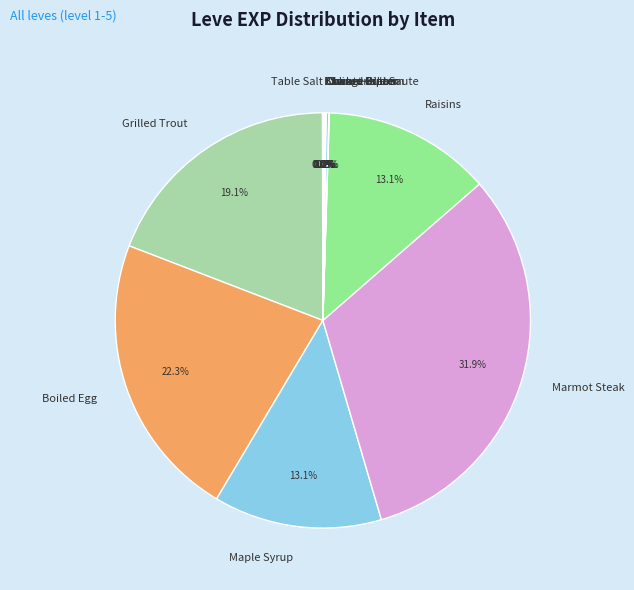

What is the largest slice in the pie chart?

Marmot Steak